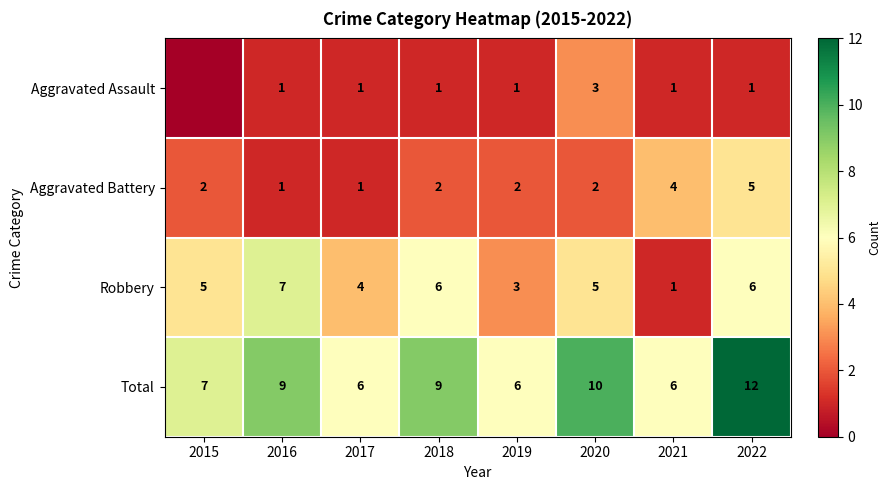

What is the difference between the second highest and minimum values in the Total series?

4